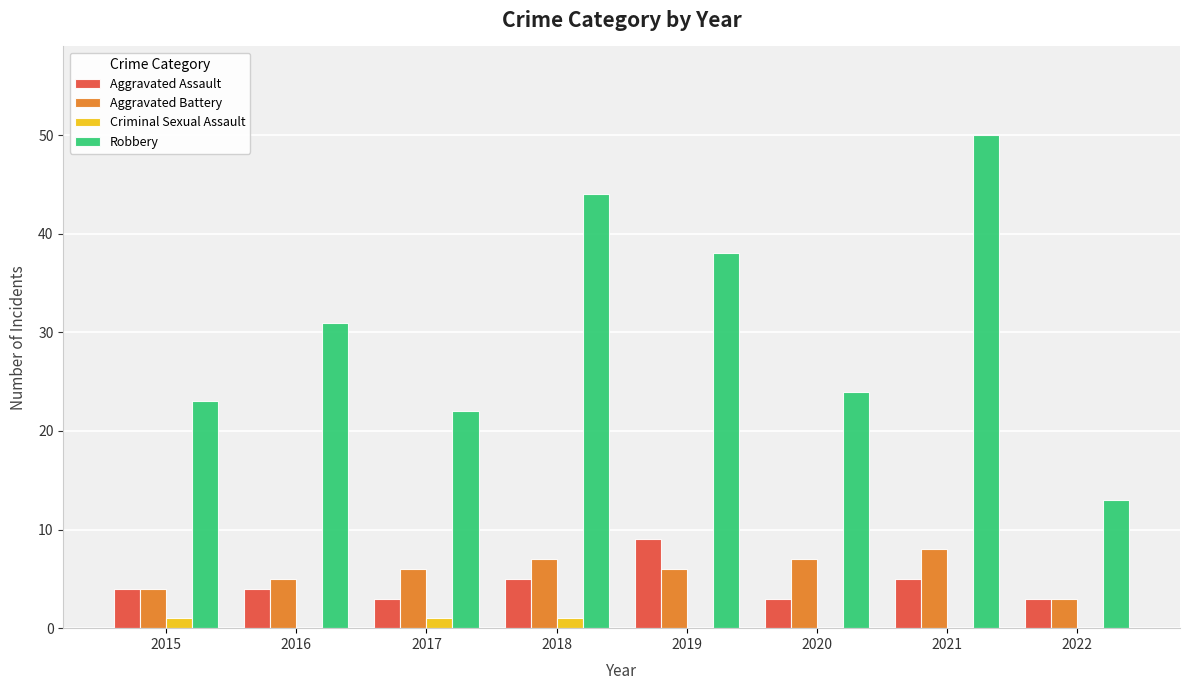

Are the bars horizontal?

No